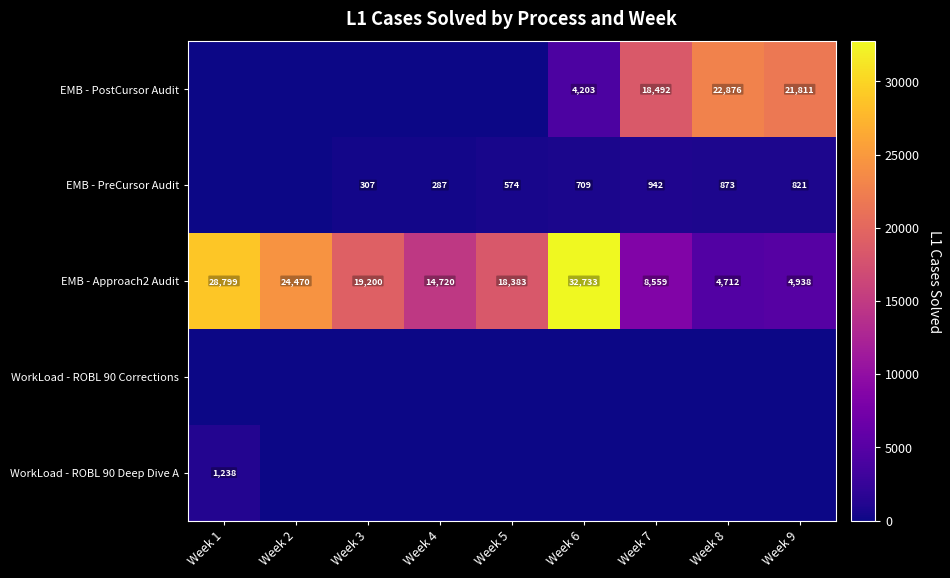

The EMB - PreCursor Audit series shows 529 at Week 7. True or false?

False